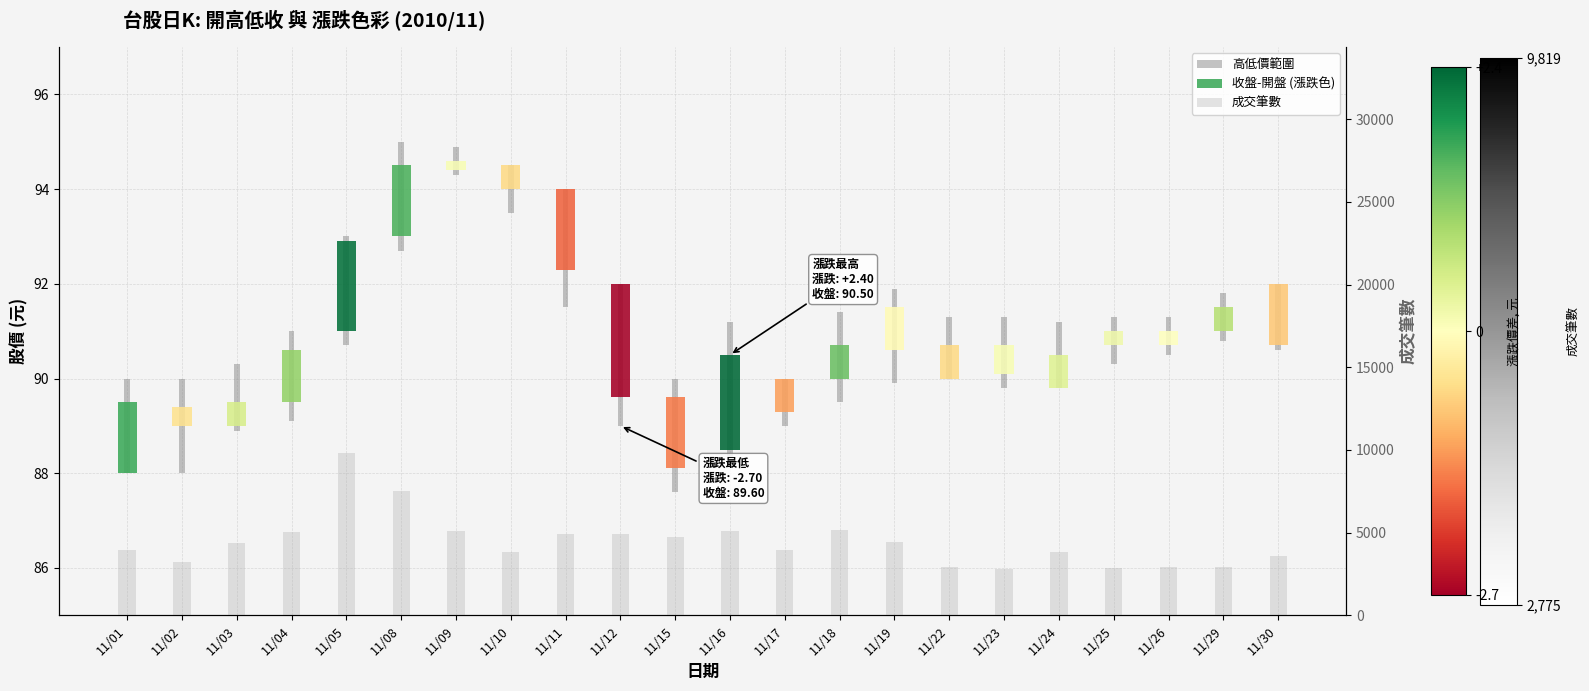

Between 11/02 and 11/26, which is larger?

11/02